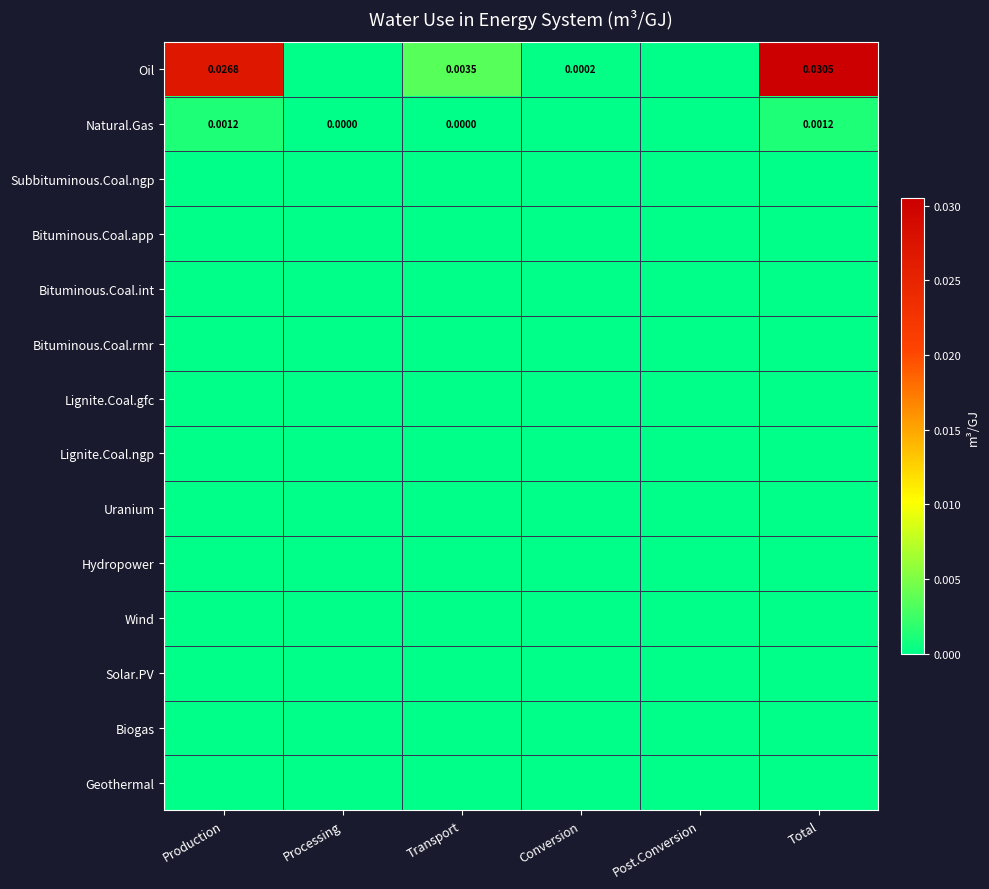

Which series has the widest spread of values?

Oil